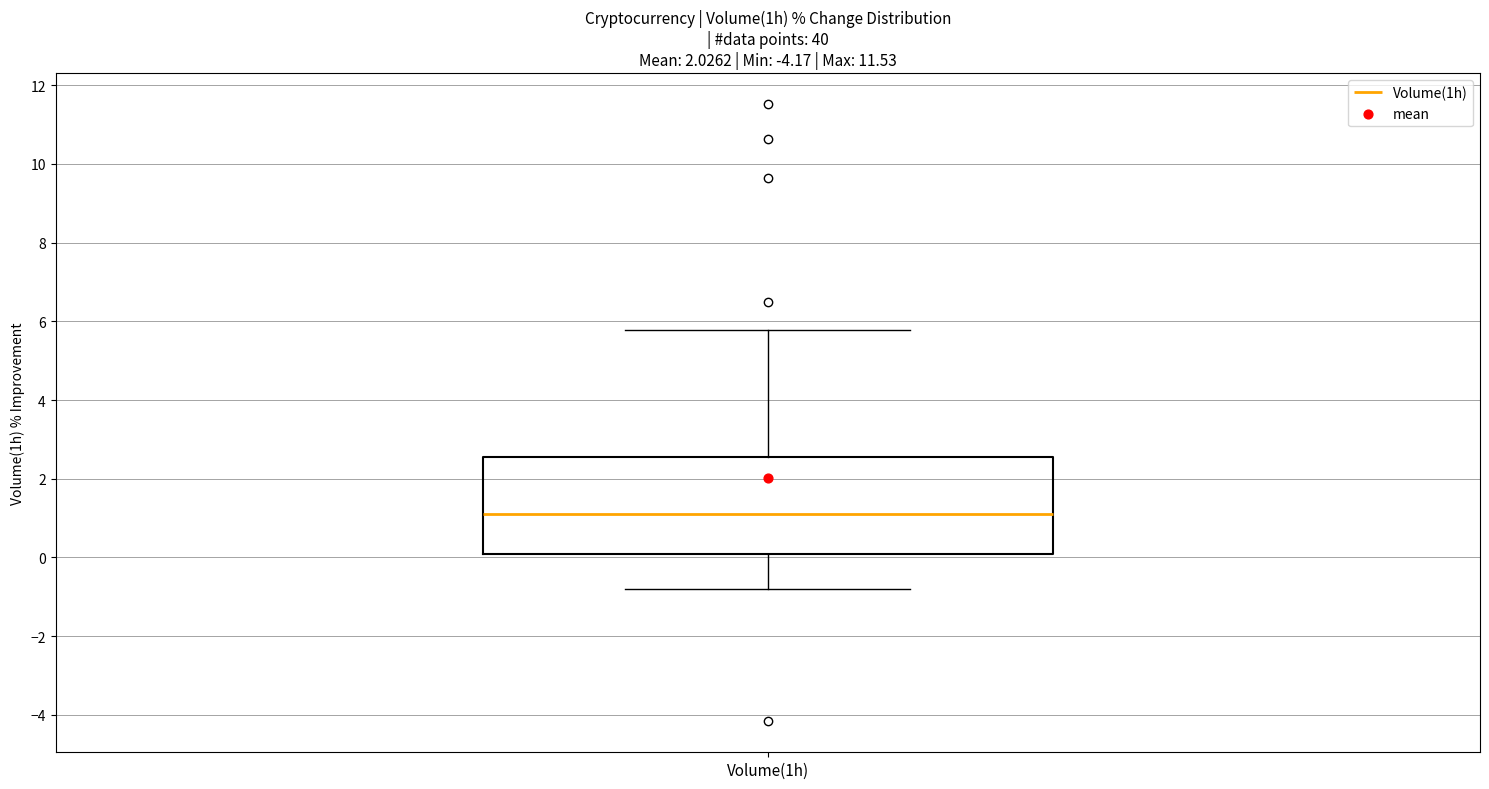

Where does the upper whisker of the box for Volume(1h) end on the y-axis? The values are not printed on the chart, so give them approximately, as read against the axis.

5.8